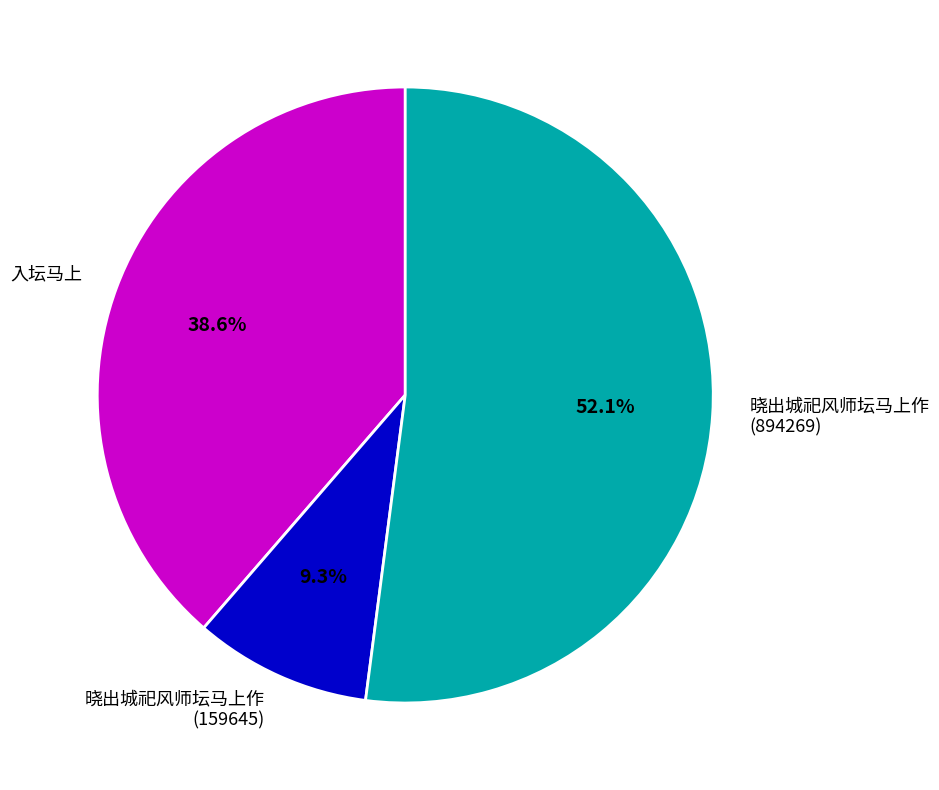

To the nearest percent, what portion does 入坛马上 represent?

39%